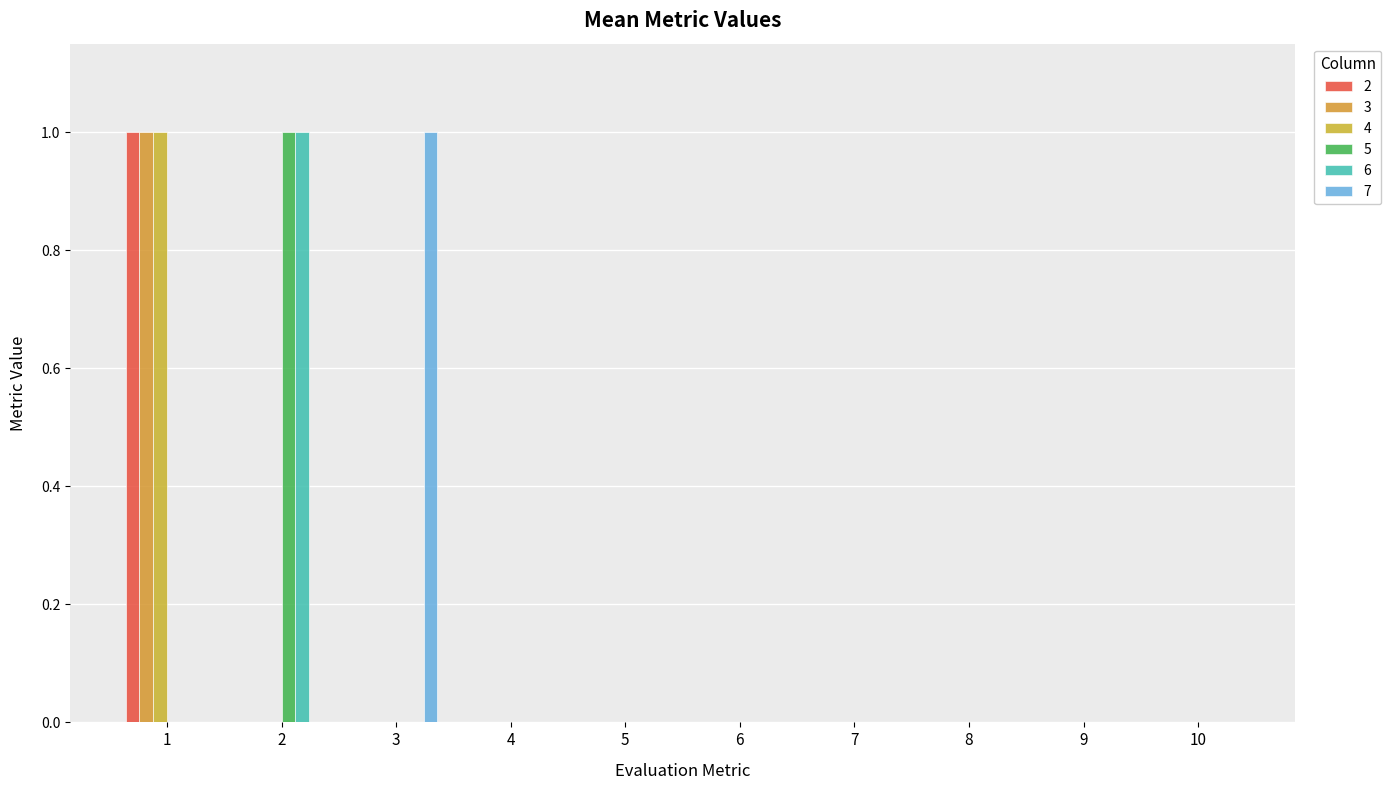

Which series has the largest total across all categories?

2